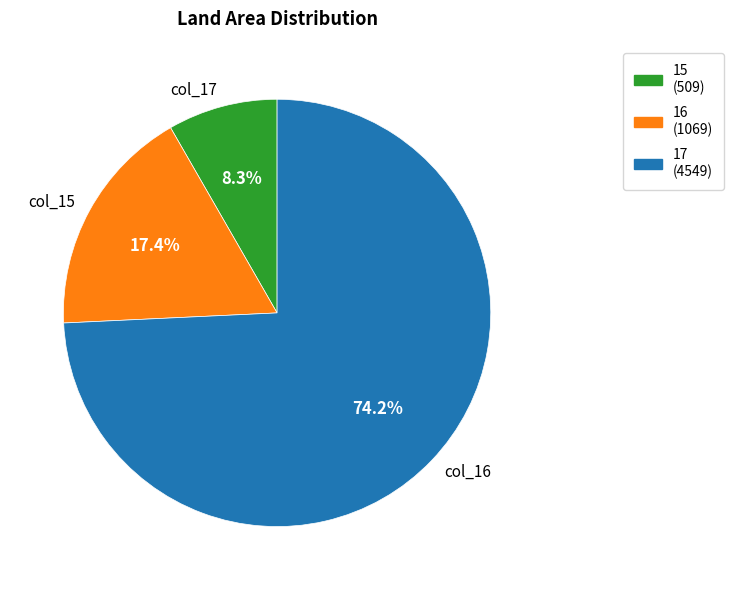

Do 15 and 16 together represent more than half of the pie?

No